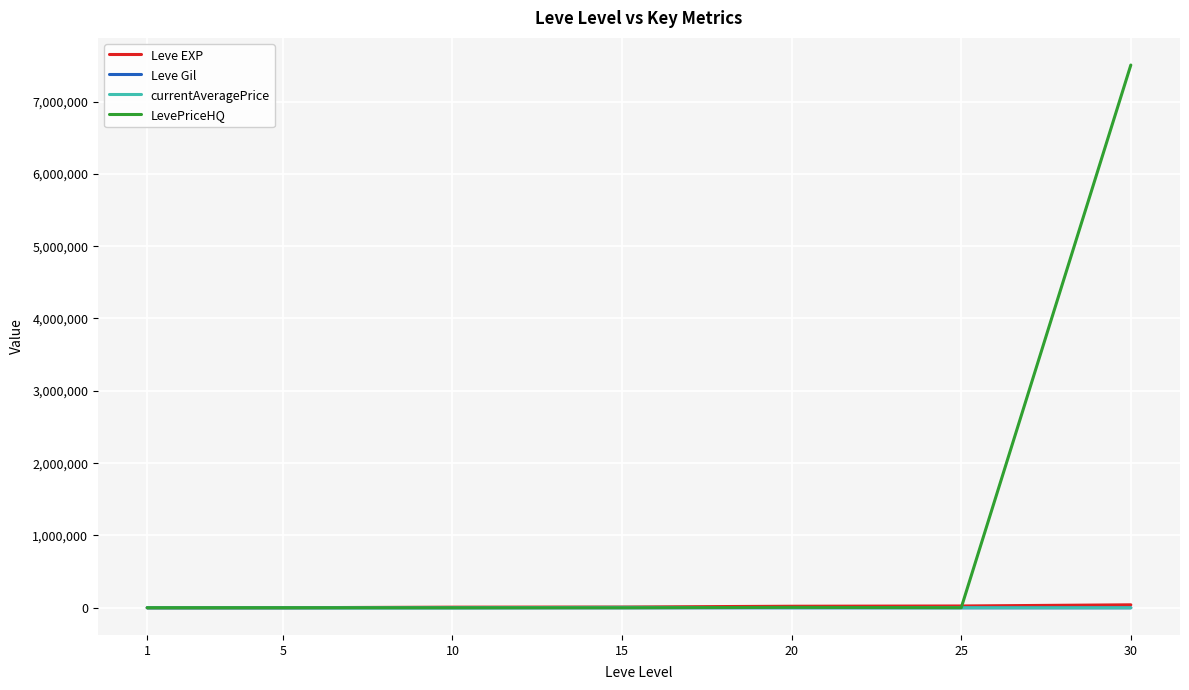

Which series has the largest total across all categories?

LevePriceHQ